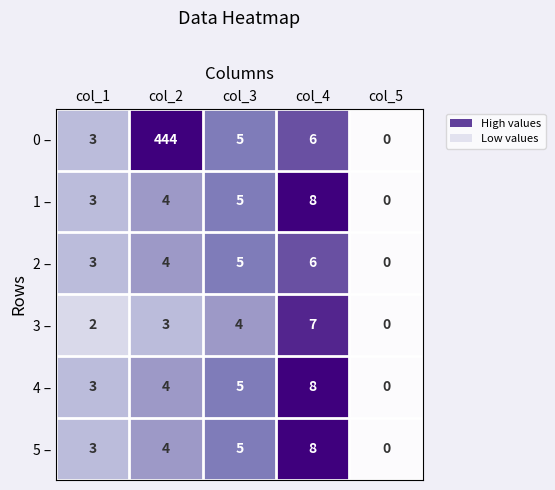

How many data points in 2 – are less than 4?

2